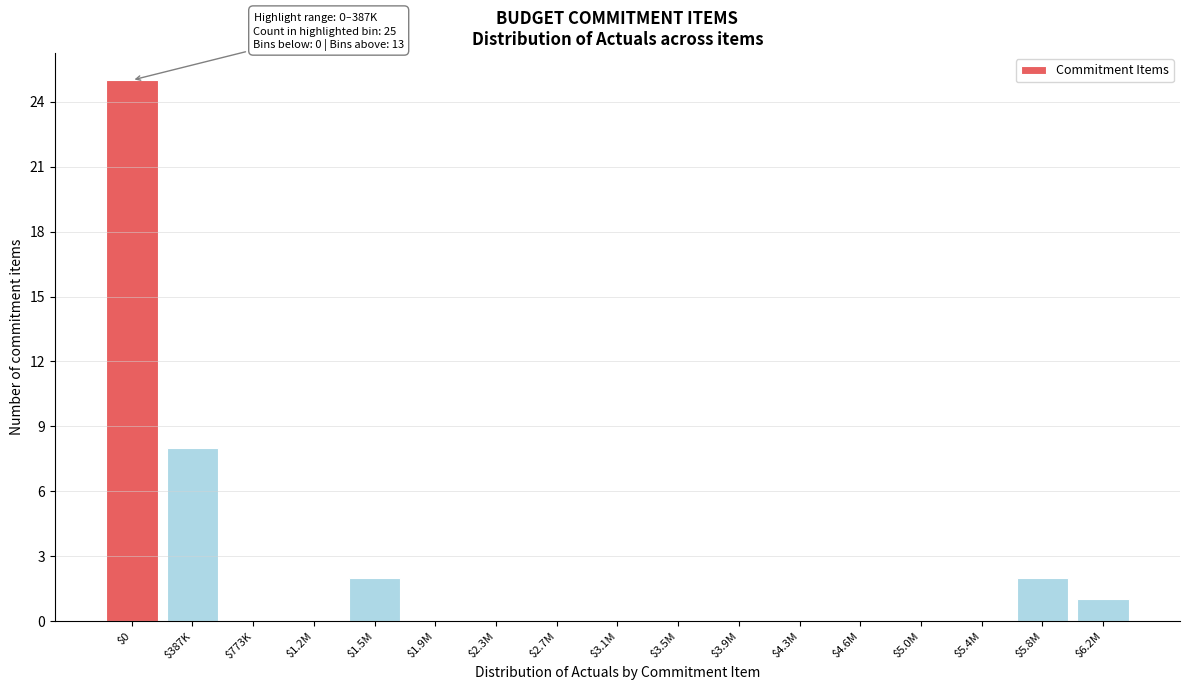

Where is the data nearest to the value 12?

$387K